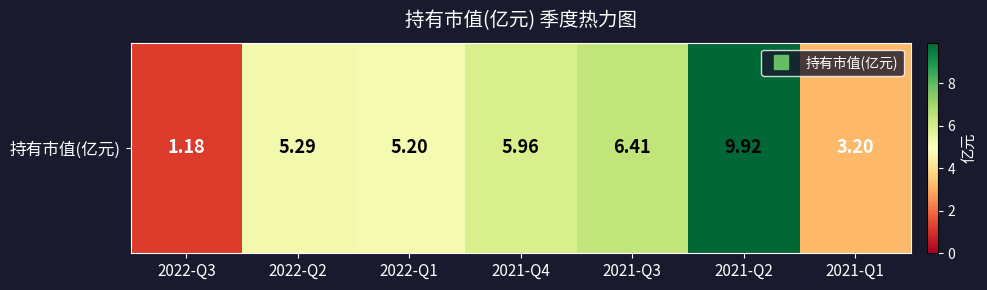

Reading left to right, list all the values displayed in this chart.

2022-Q3=1.2	2022-Q2=5.3	2022-Q1=5.2	2021-Q4=6.0	2021-Q3=6.4	2021-Q2=9.9	2021-Q1=3.2